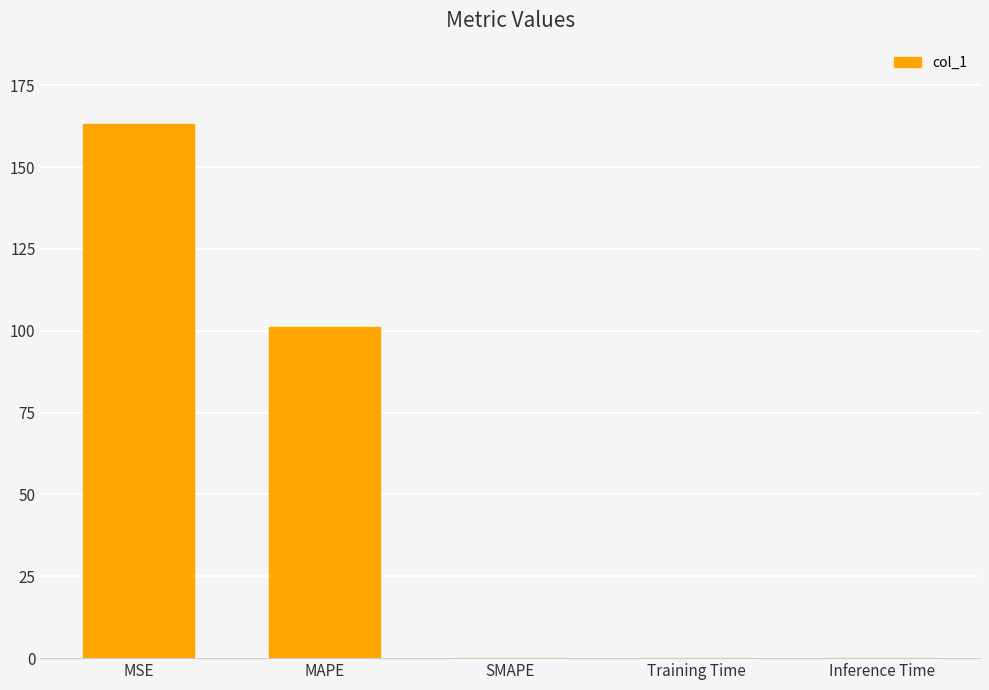

What is the greatest value displayed?

163.2